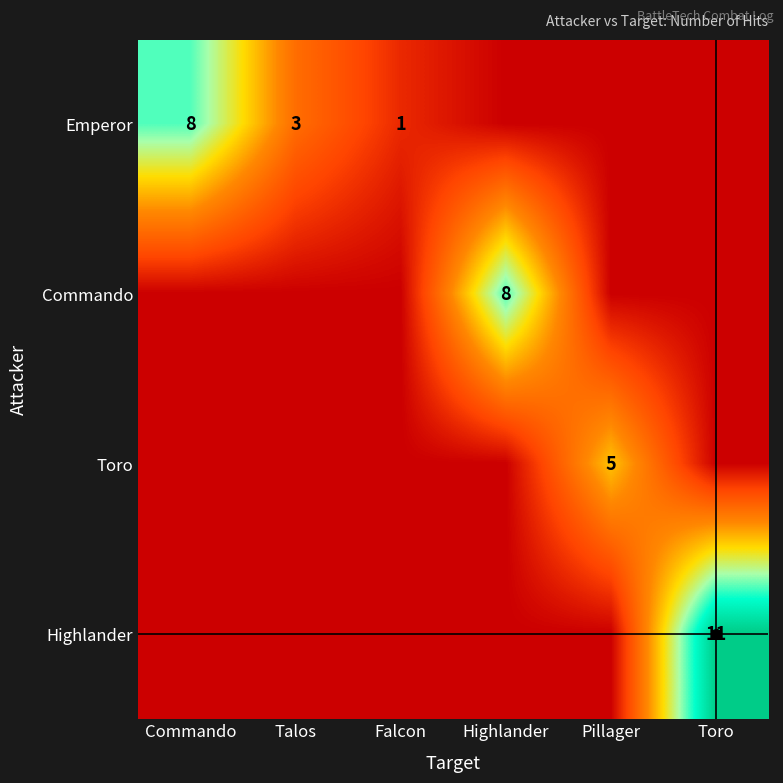

What is the total value across all series at Pillager?

5